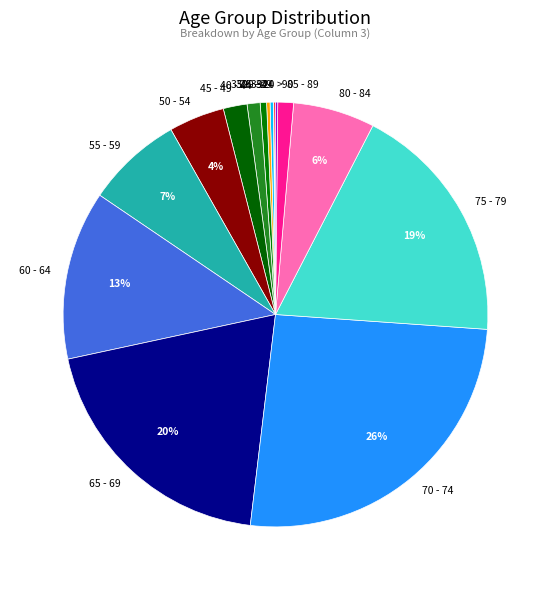

To the nearest percent, what is the average slice percentage?

6%